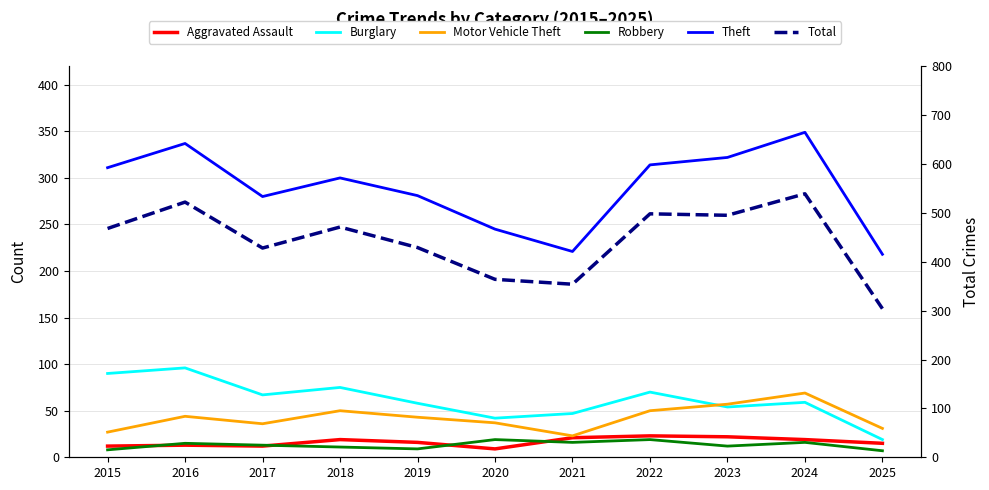

Reading left to right, transcribe all the data shown in this chart.

Aggravated Assault: 12	13	12	19	16	9	21	23	22	19	15
Burglary: 90	96	67	75	58	42	47	70	54	59	19
Motor Vehicle Theft: 27	44	36	50	43	37	23	50	57	69	31
Robbery: 8	15	13	11	9	19	16	19	12	16	7
Theft: 311	337	280	300	281	245	221	314	322	349	218
Total: 468	522	428	471	429	364	354	498	495	539	304